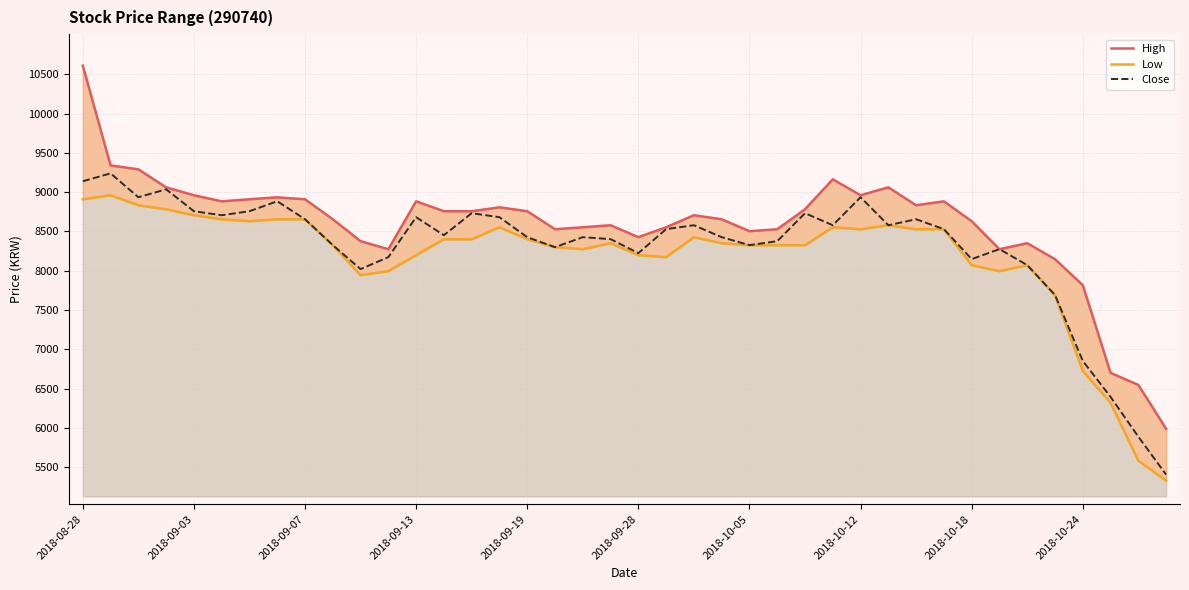

True or false: High and Low cross at least once.

False